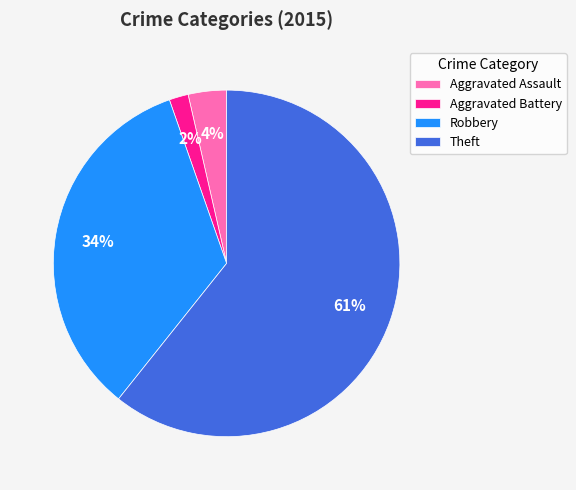

How many segments does this pie chart have?

4